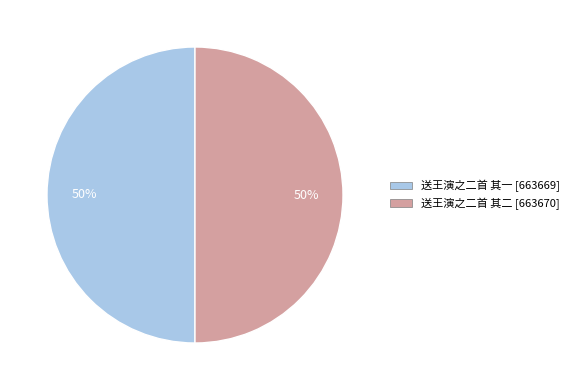

What percentage is the 送王演之二首 其一 slice, to the nearest percent?

50%